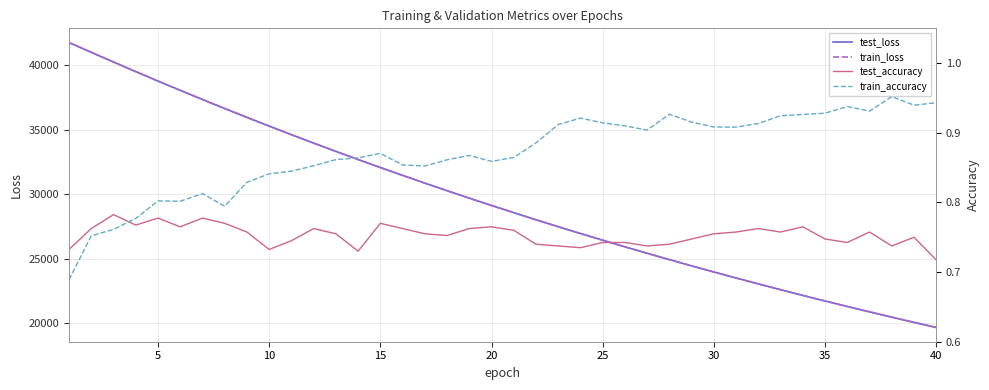

What is the lowest value of the test_loss series?

19674.1